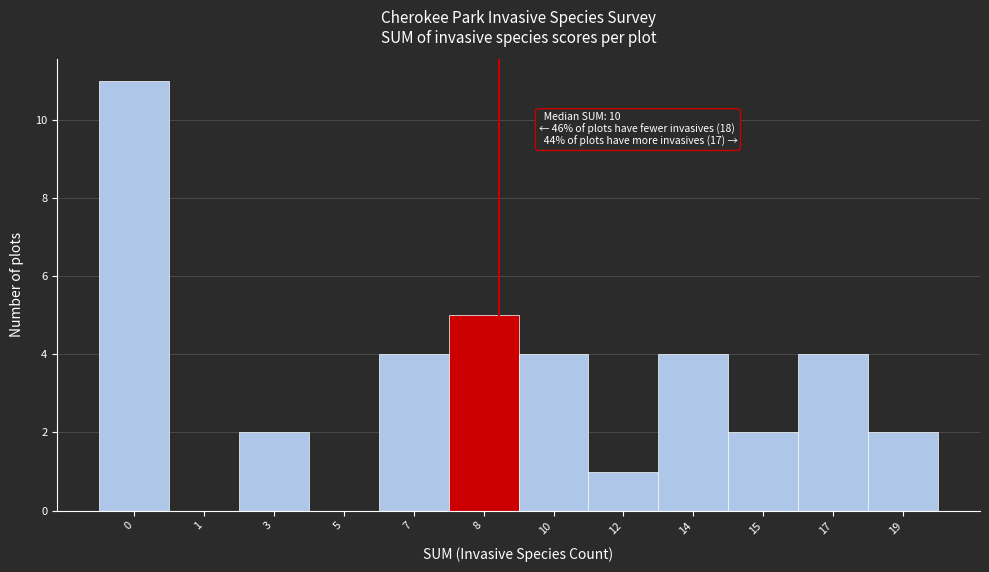

Reading left to right, list all the values displayed in this chart.

0=11	1=0	3=2	5=0	7=4	8=5	10=4	12=1	14=4	15=2	17=4	19=2